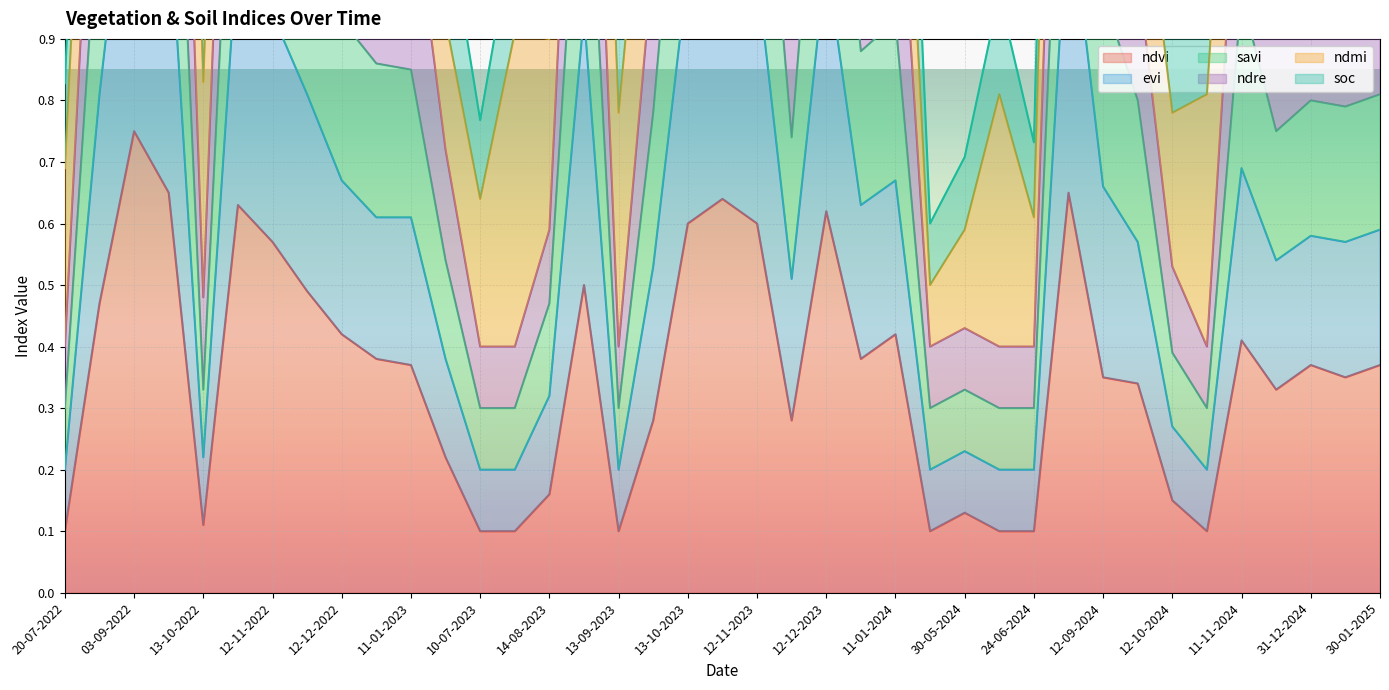

Which category has the highest value across all series?

03-09-2022